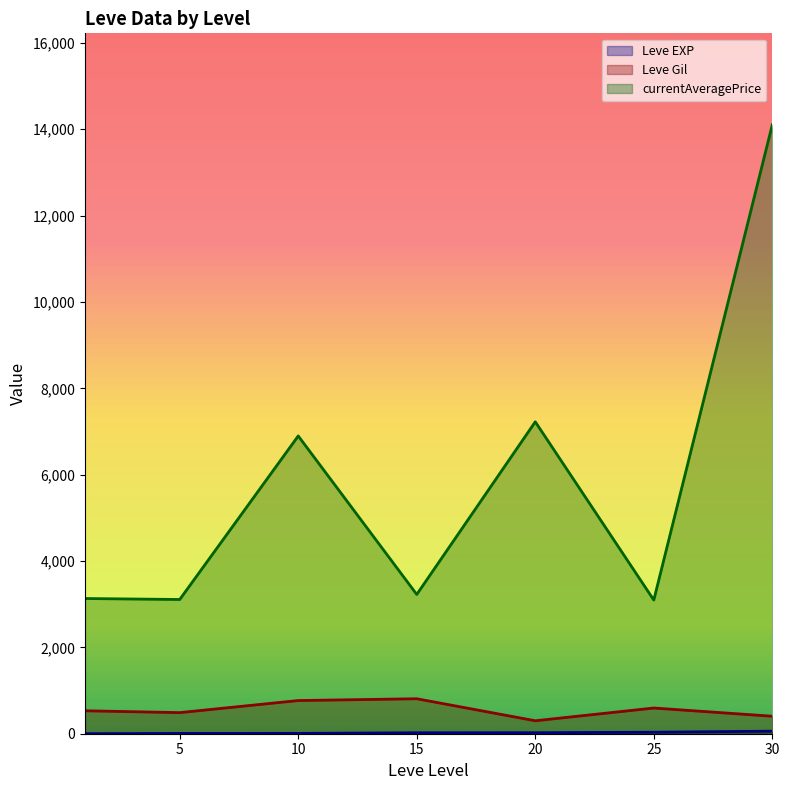

At which category is the sum across all series the highest?

30